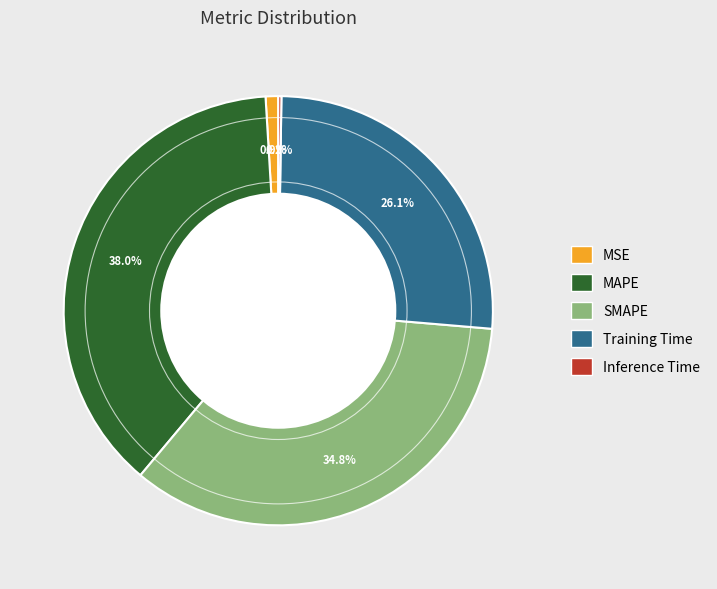

Which has a higher value, Training Time or MSE?

Training Time